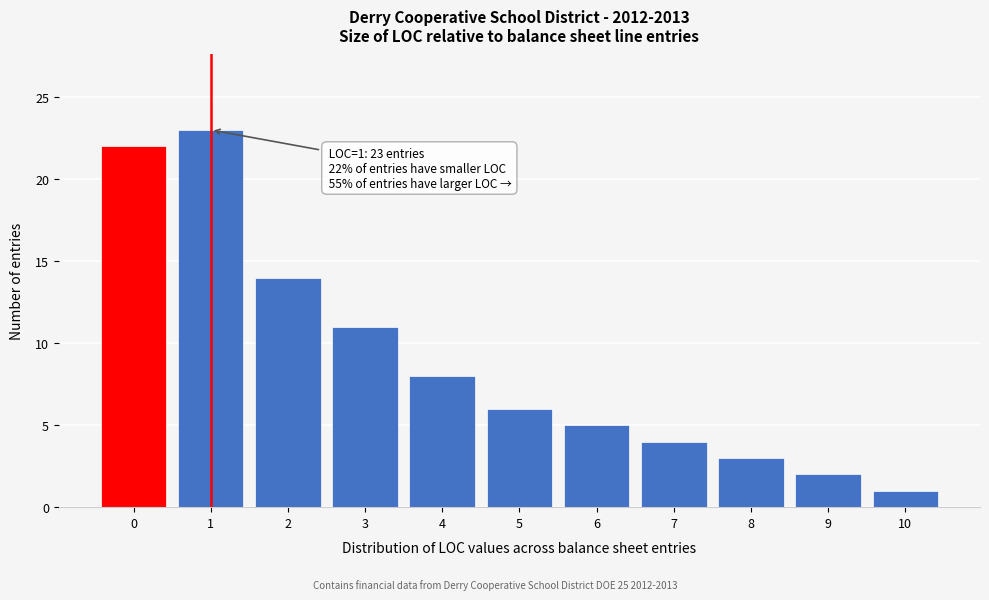

Reading left to right, what are all the values shown in this chart?

0=22	1=23	2=14	3=11	4=8	5=6	6=5	7=4	8=3	9=2	10=1